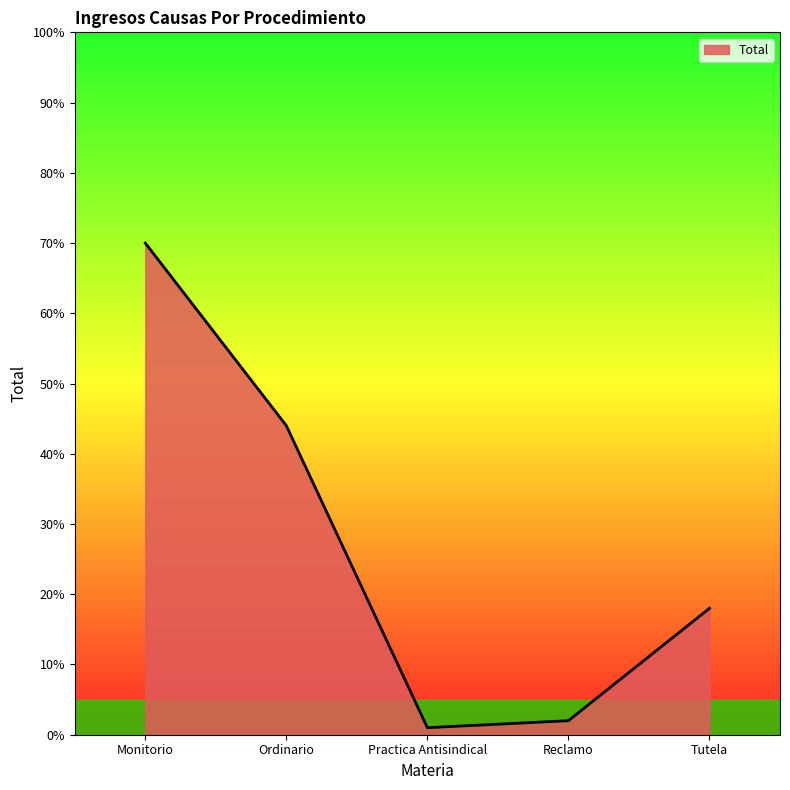

True or false: the data shows 18 at Tutela.

True